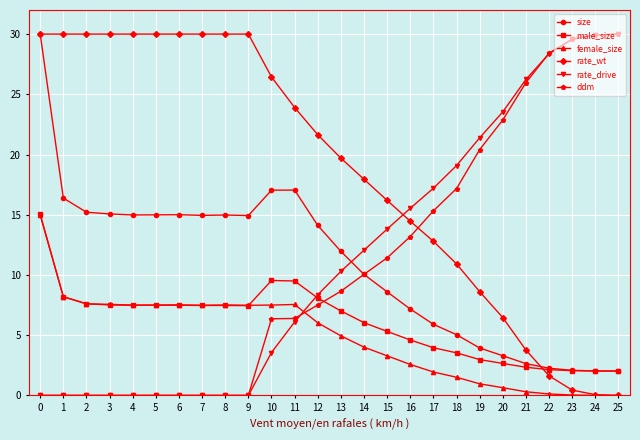

At how many categories does at least one series exceed 23?

18